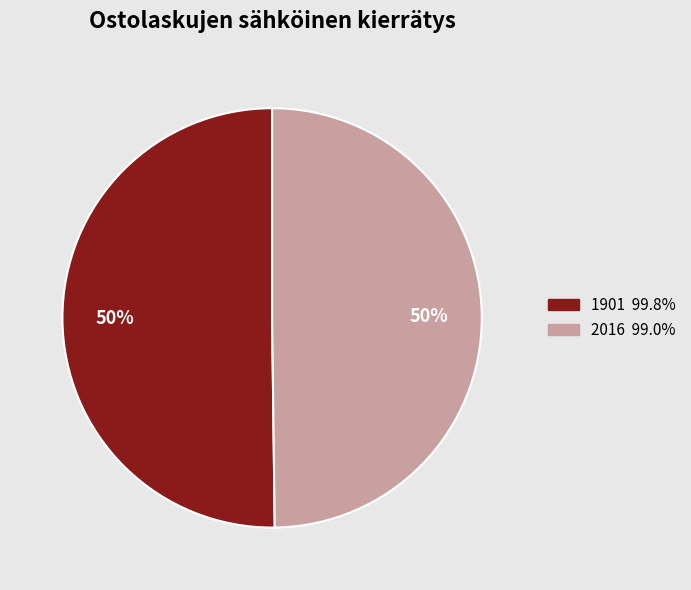

Count the number of slices in the pie.

2